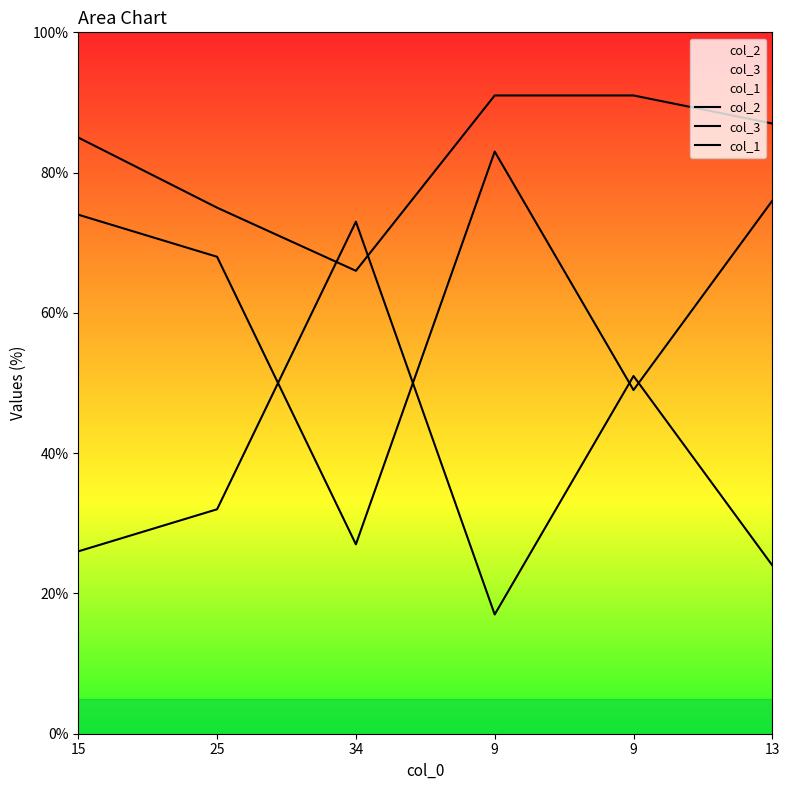

At which category does the chart reach its minimum across all series?

9